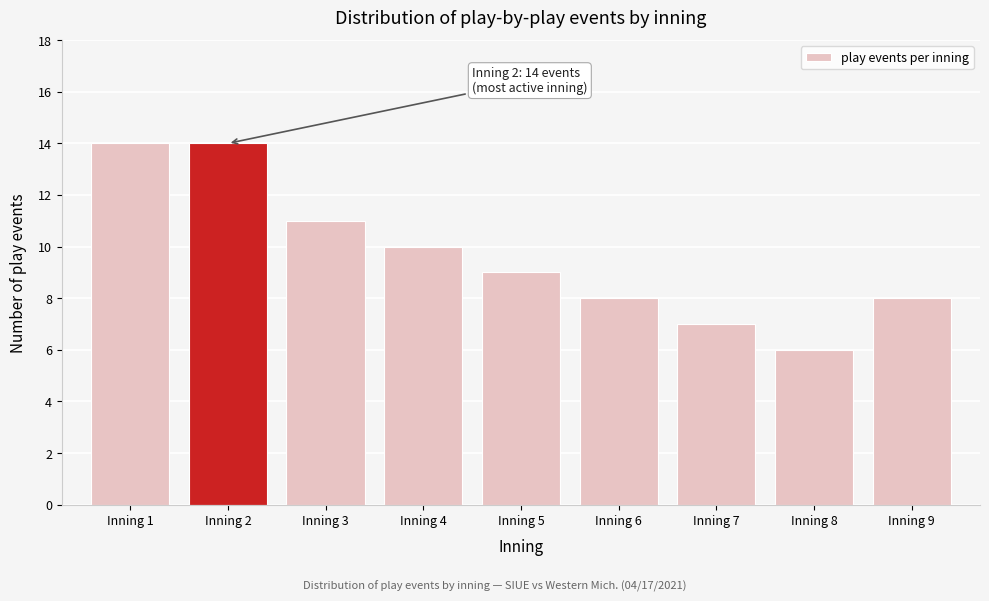

Reading left to right, transcribe all the data shown in this chart.

Inning 1=14	Inning 2=14	Inning 3=11	Inning 4=10	Inning 5=9	Inning 6=8	Inning 7=7	Inning 8=6	Inning 9=8